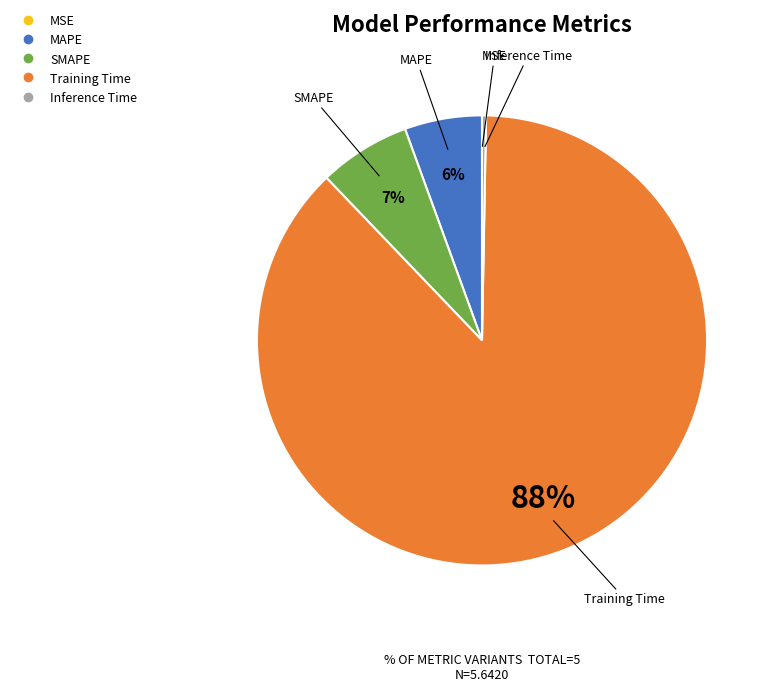

Combined, do Inference Time and MAPE account for over 50%?

No